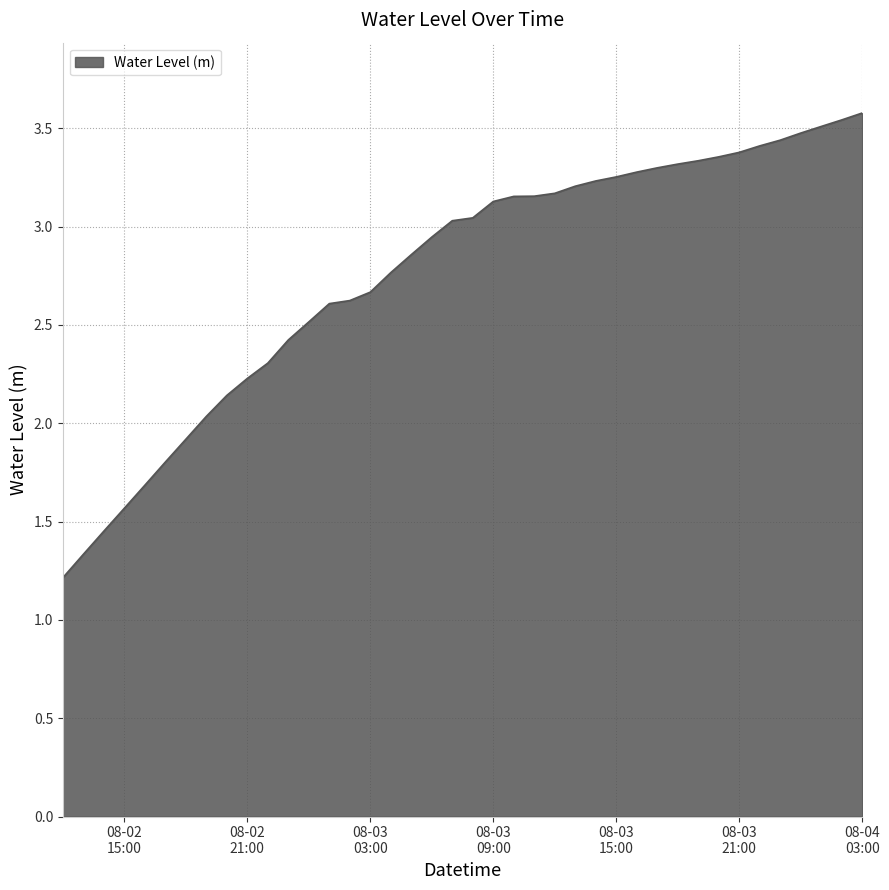

What is the difference between the maximum and minimum values?

2.4